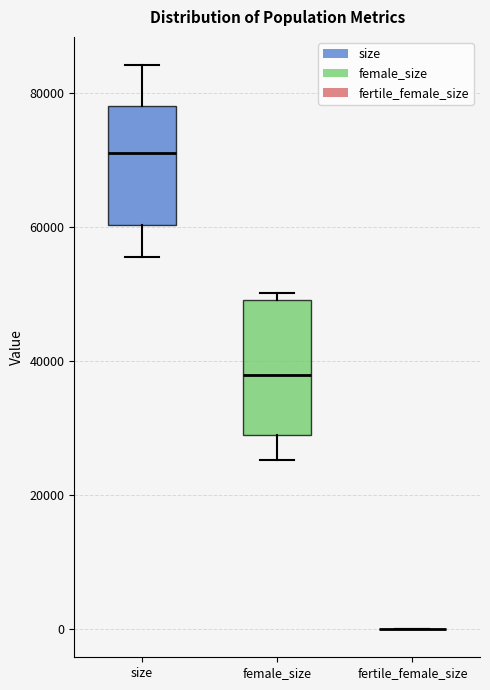

Where is the upper edge of the box for size on the y-axis? The values are not printed on the chart, so give them approximately, as read against the axis.

78000